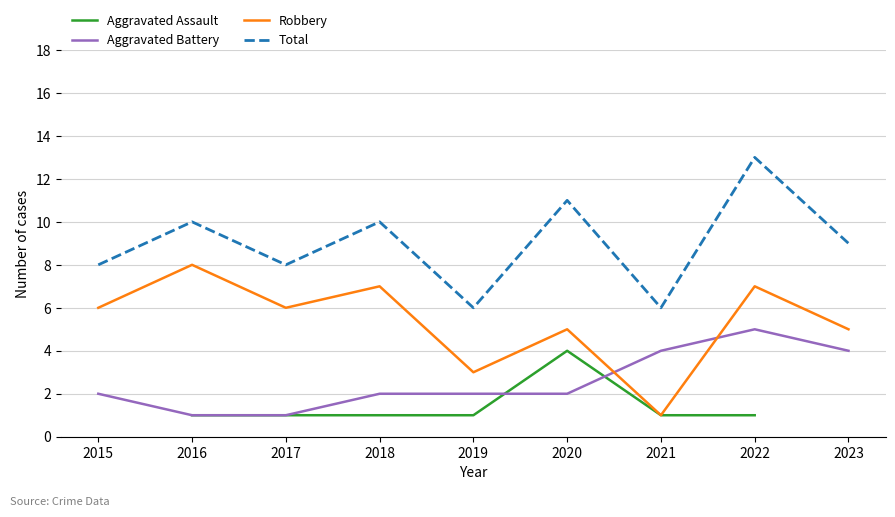

Rank the categories by Total value from lowest to highest.

2019, 2021, 2015, 2017, 2023, 2016, 2018, 2020, 2022